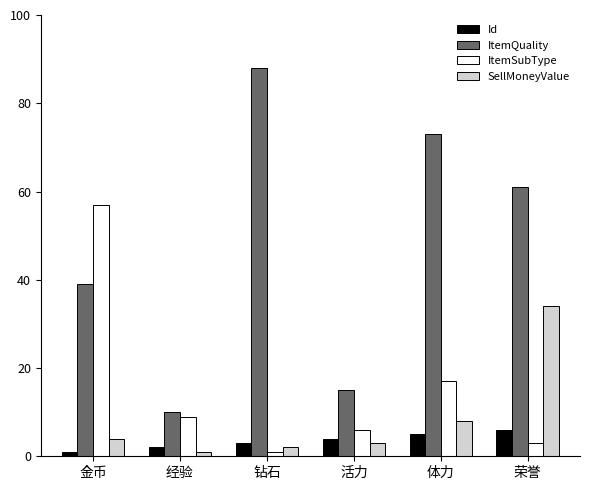

Rank the series by their maximum value, from highest to lowest.

ItemQuality, ItemSubType, SellMoneyValue, Id